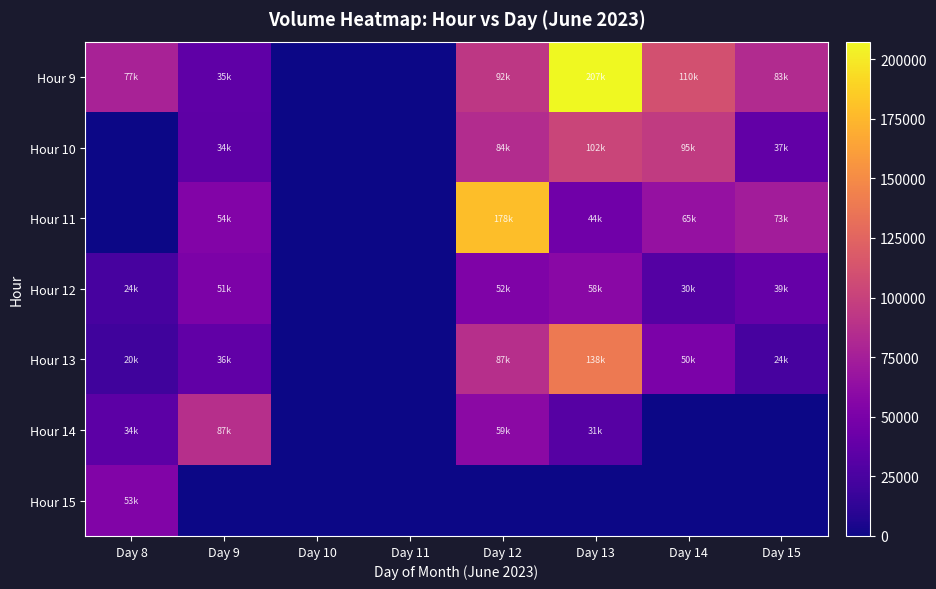

How many series are shown in this chart?

7